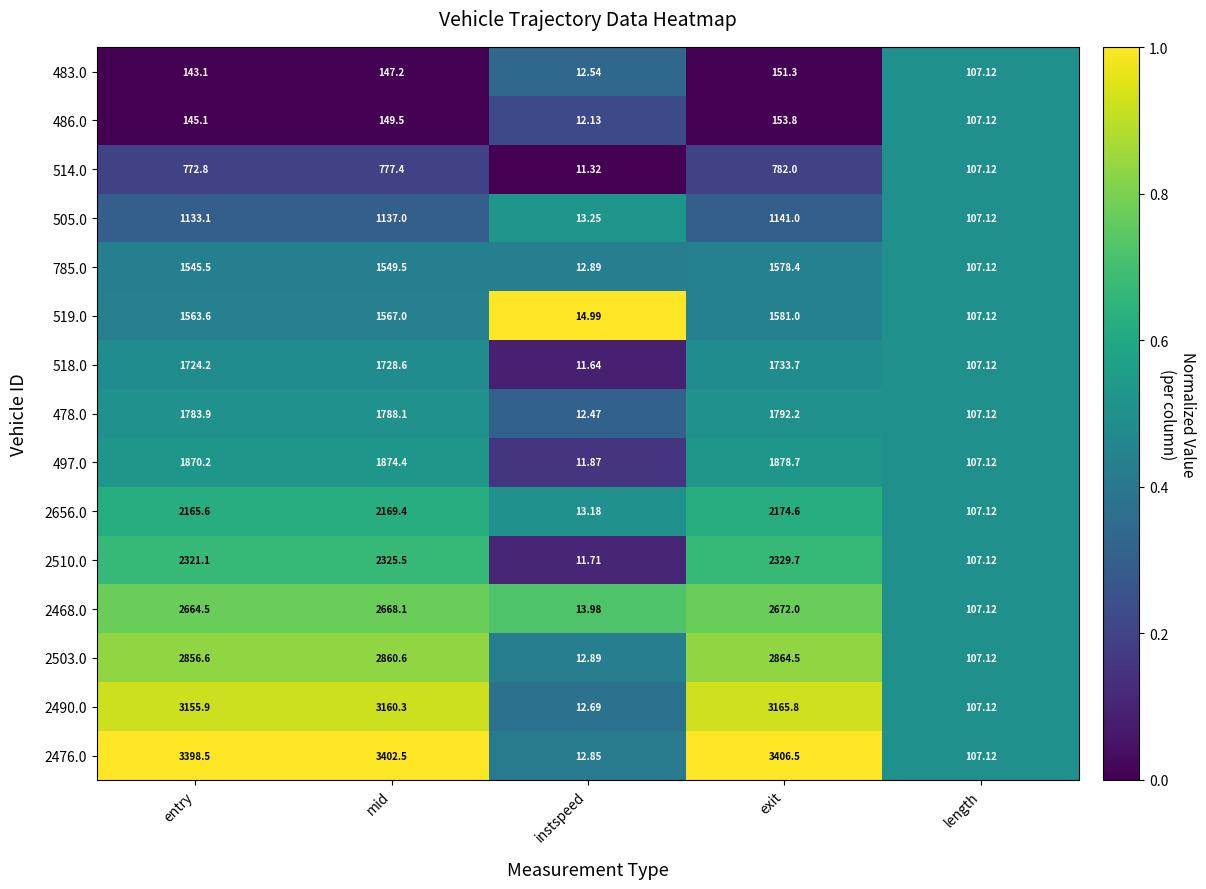

Where does the 785.0 series first go above 1545?

entry